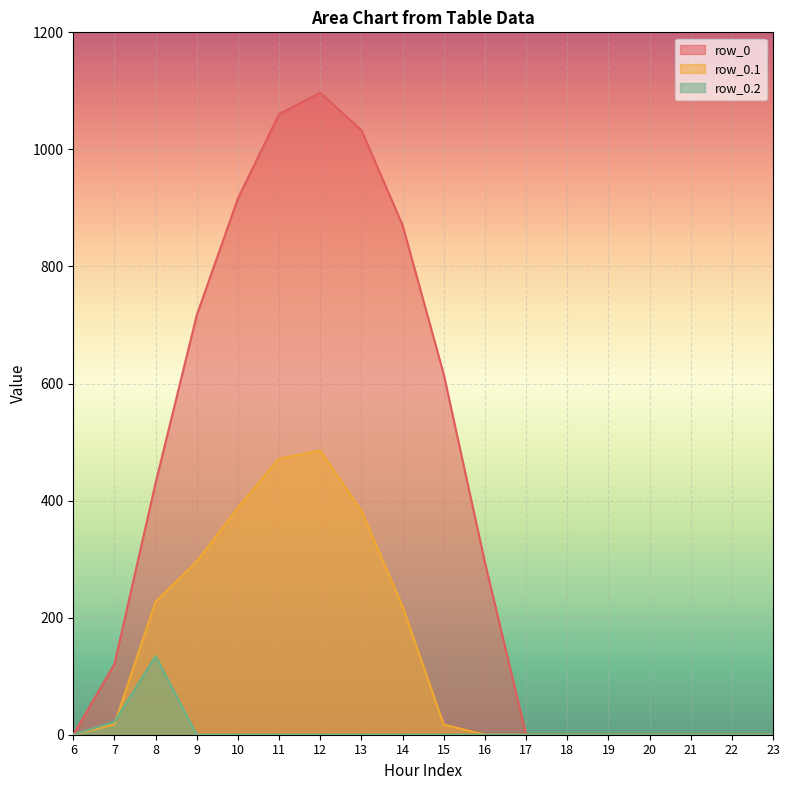

At which category does row_0.1 reach its first local peak?

12